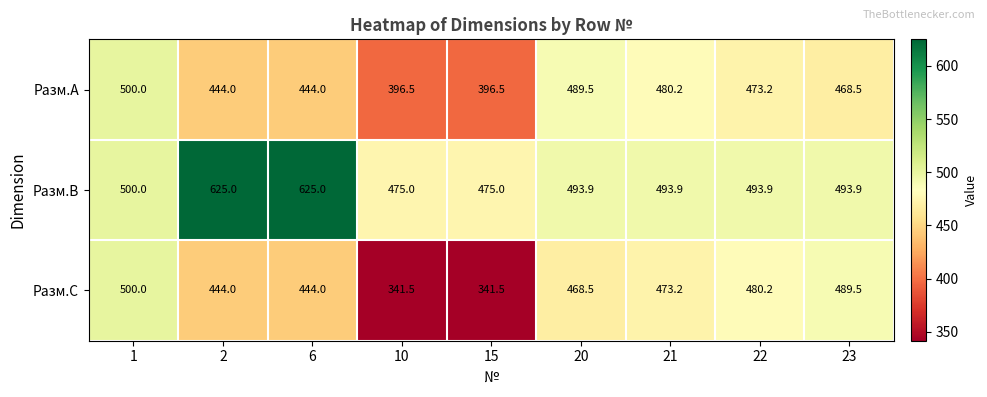

True or false: Разм.B has a value of 493.9 at 20.

True